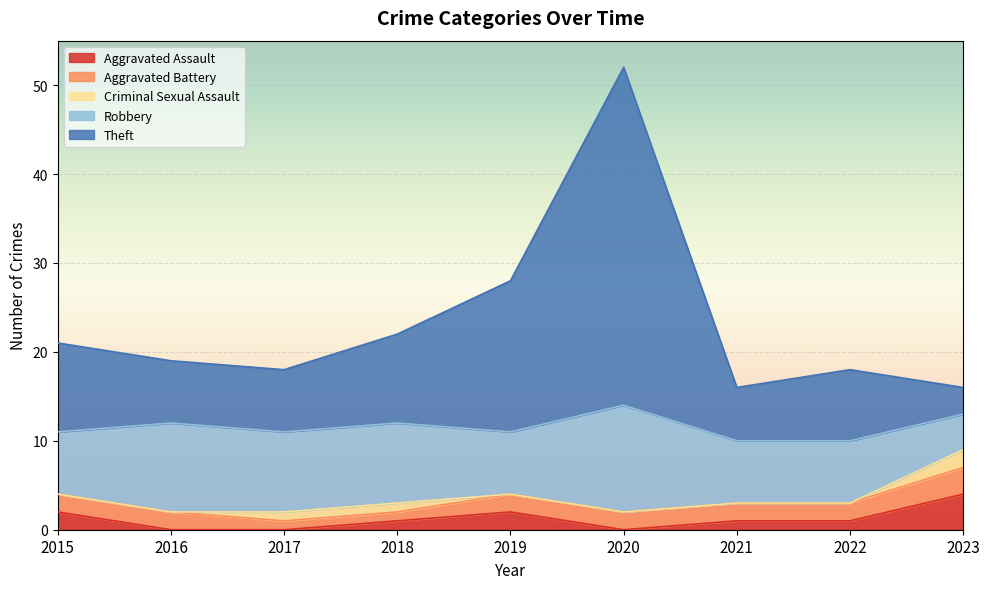

What is the total value across all series at 2022?

18